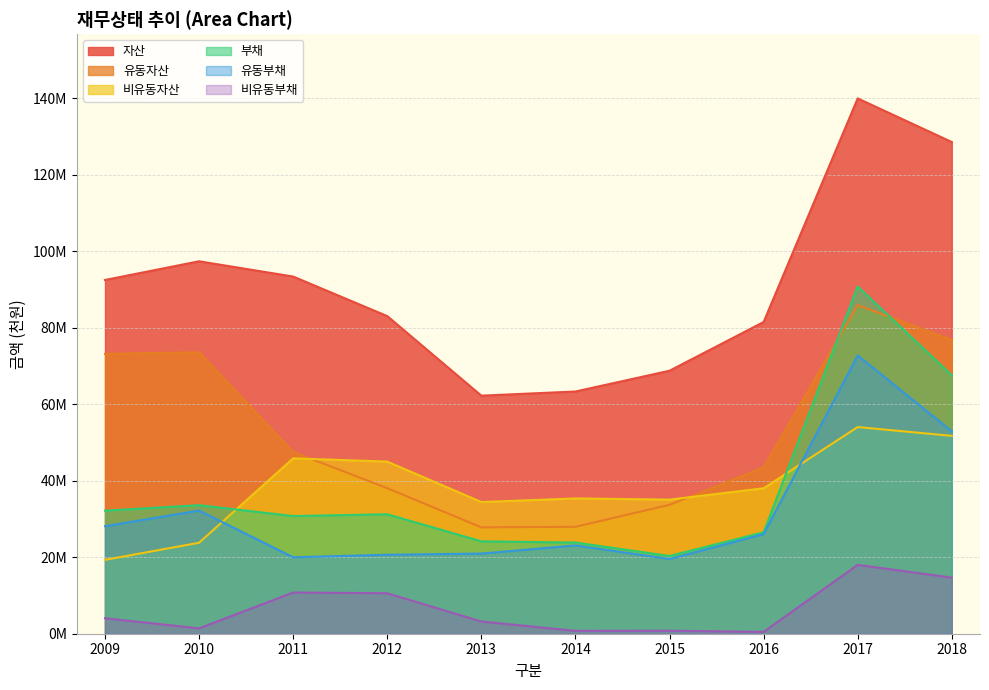

True or false: 유동부채 has a value of 85676194 at 2018.

False